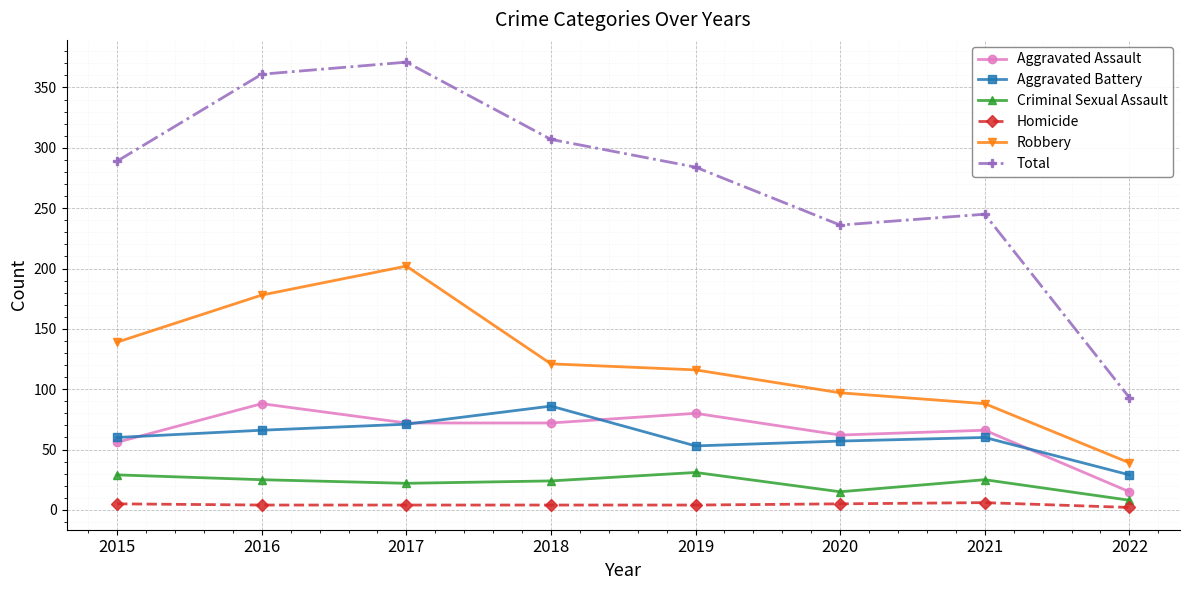

What is the value of the Robbery point at the 6th from the left?

97